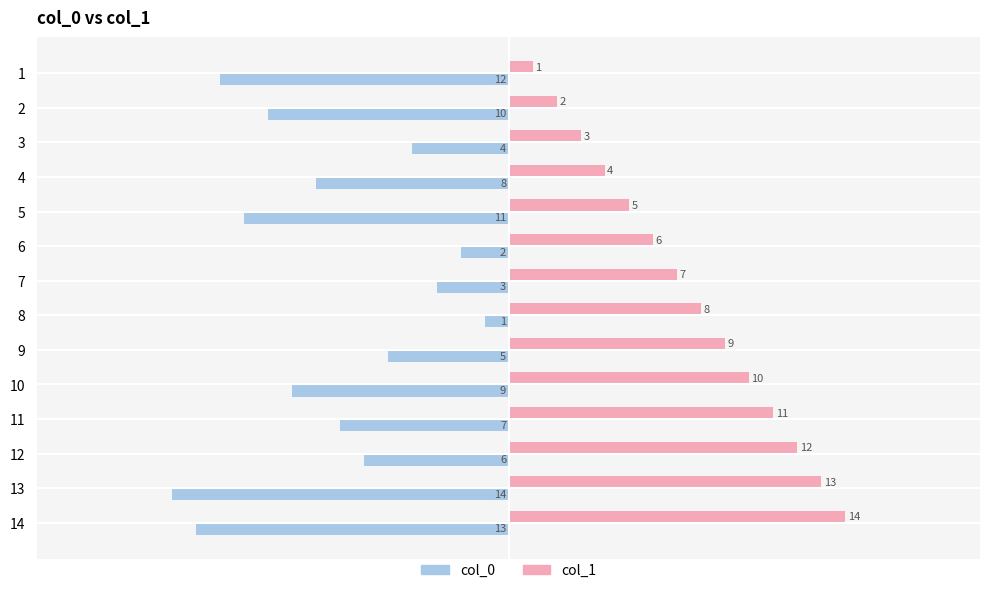

Is it true that col_1 equals 2 at 4?

False